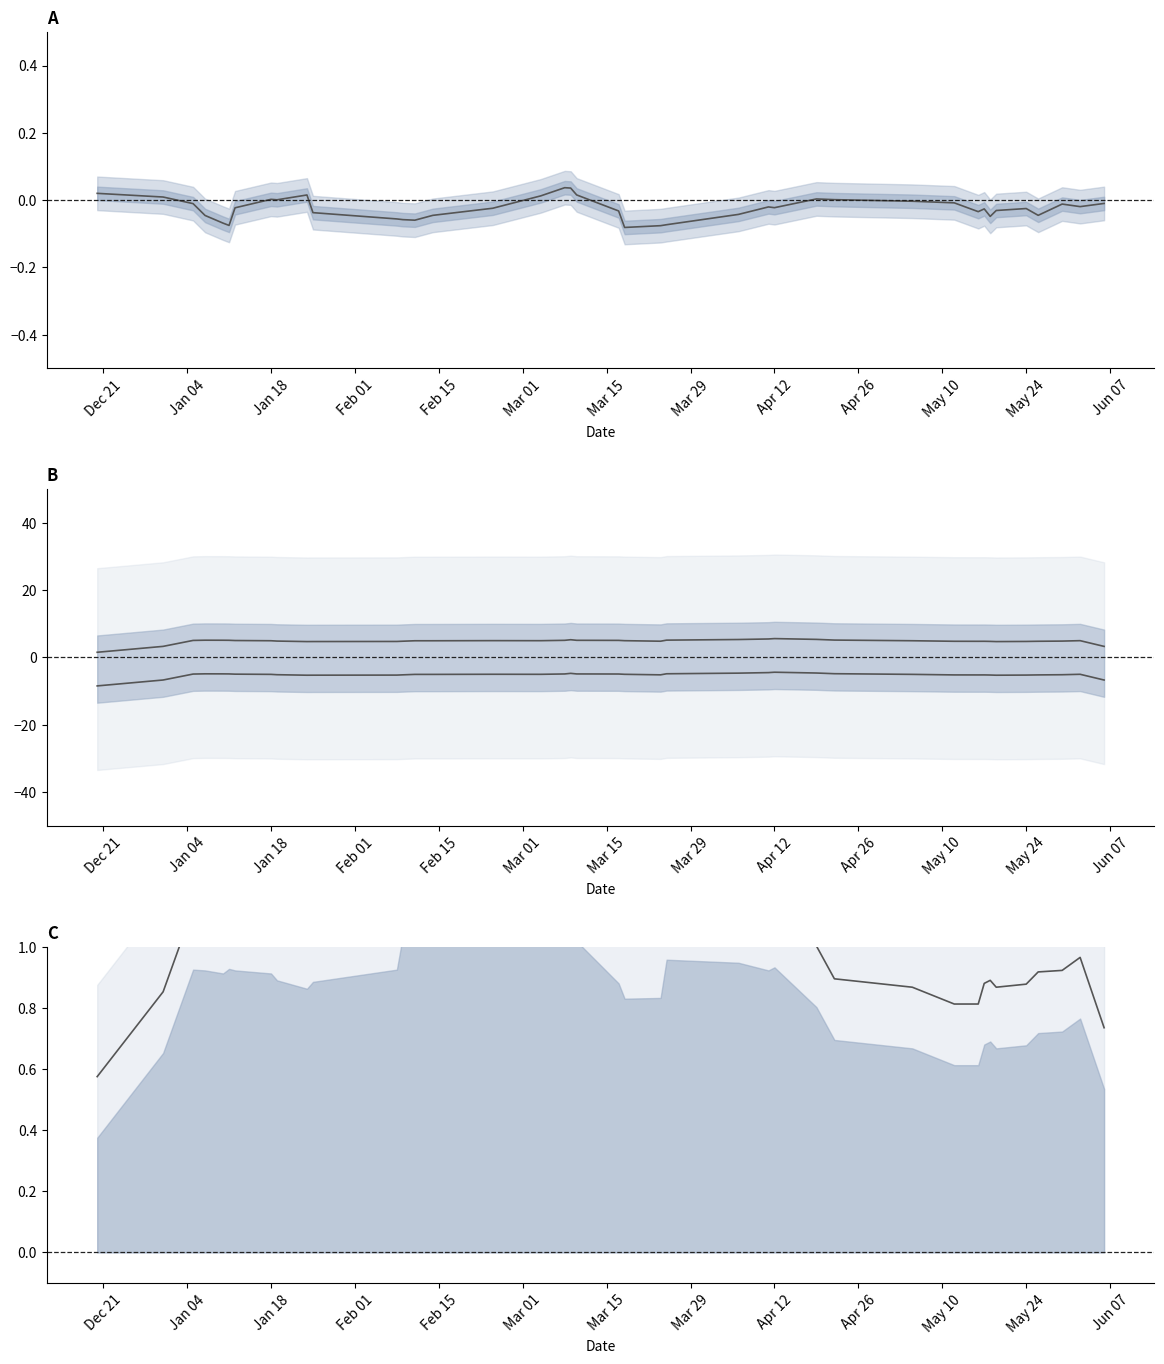

Rank the series by their maximum value, from highest to lowest.

Close, North, MainForceRatio